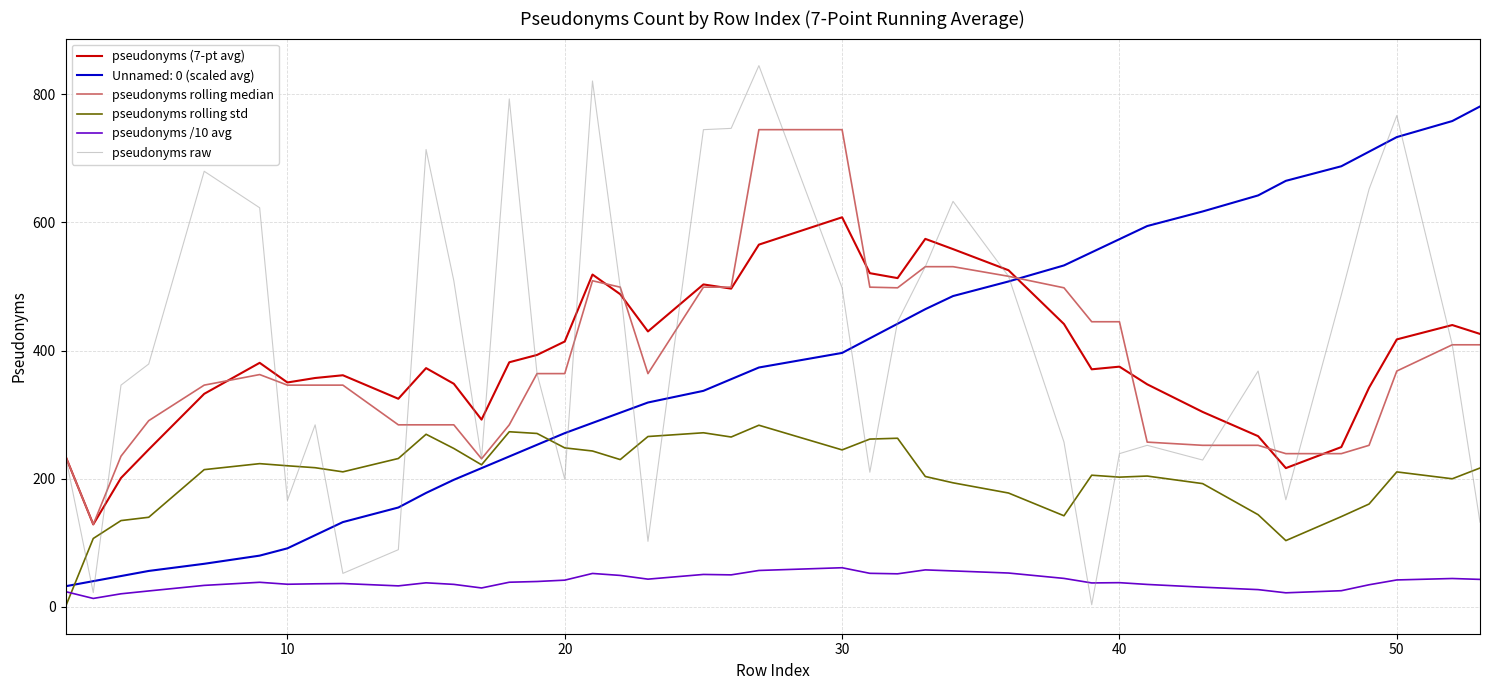

Which series has the largest range (max minus min)?

pseudonyms raw